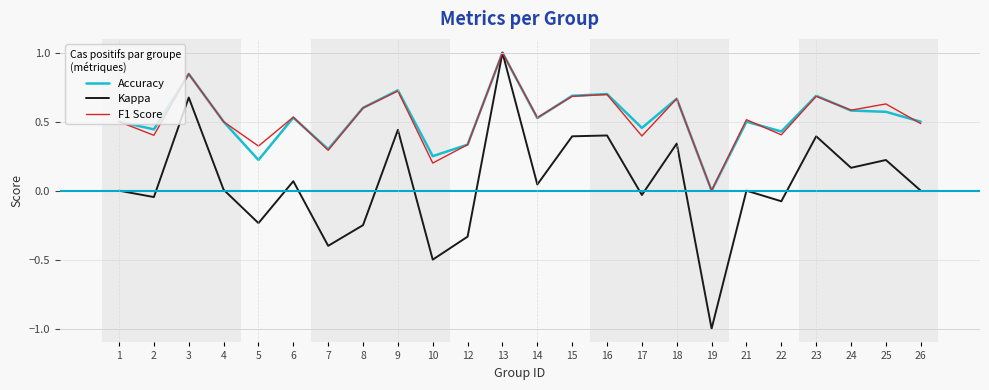

How many interior local valleys does the Kappa series have?

9